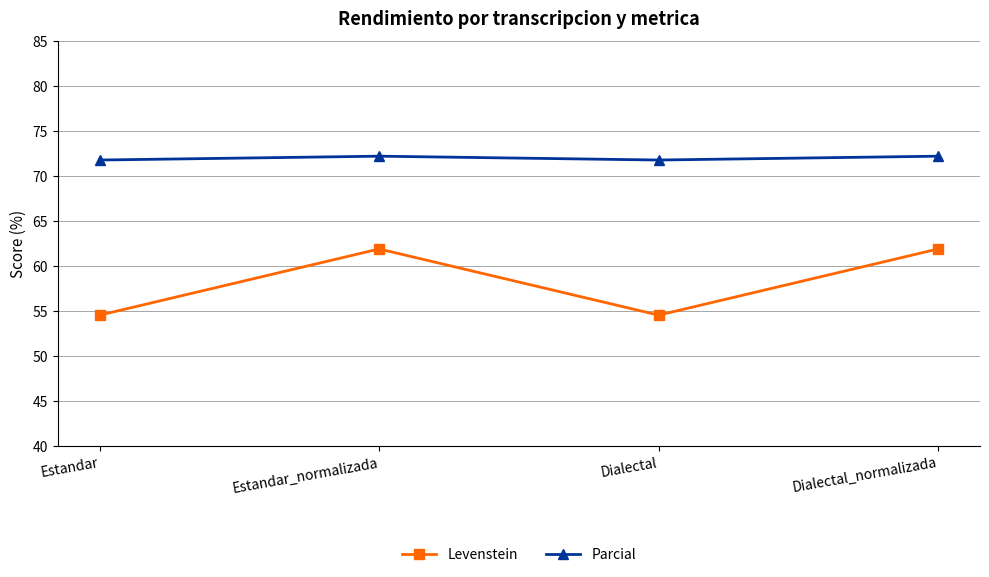

What is the maximum value shown in the chart?

72.2